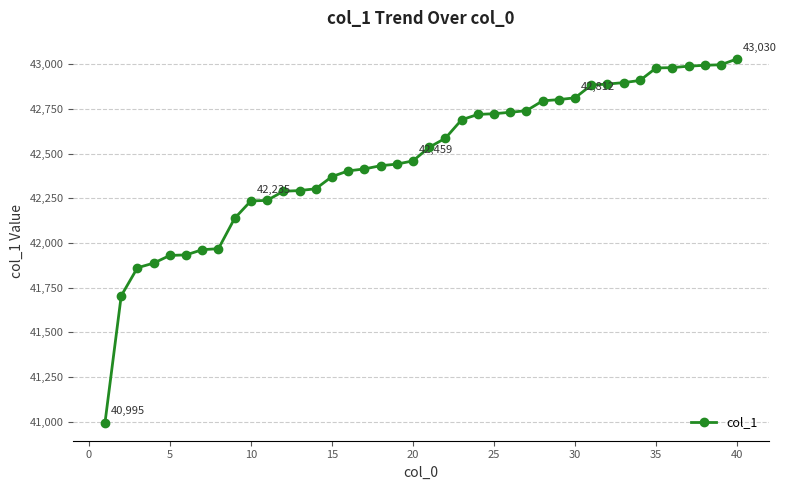

How many data points does each series have?

40